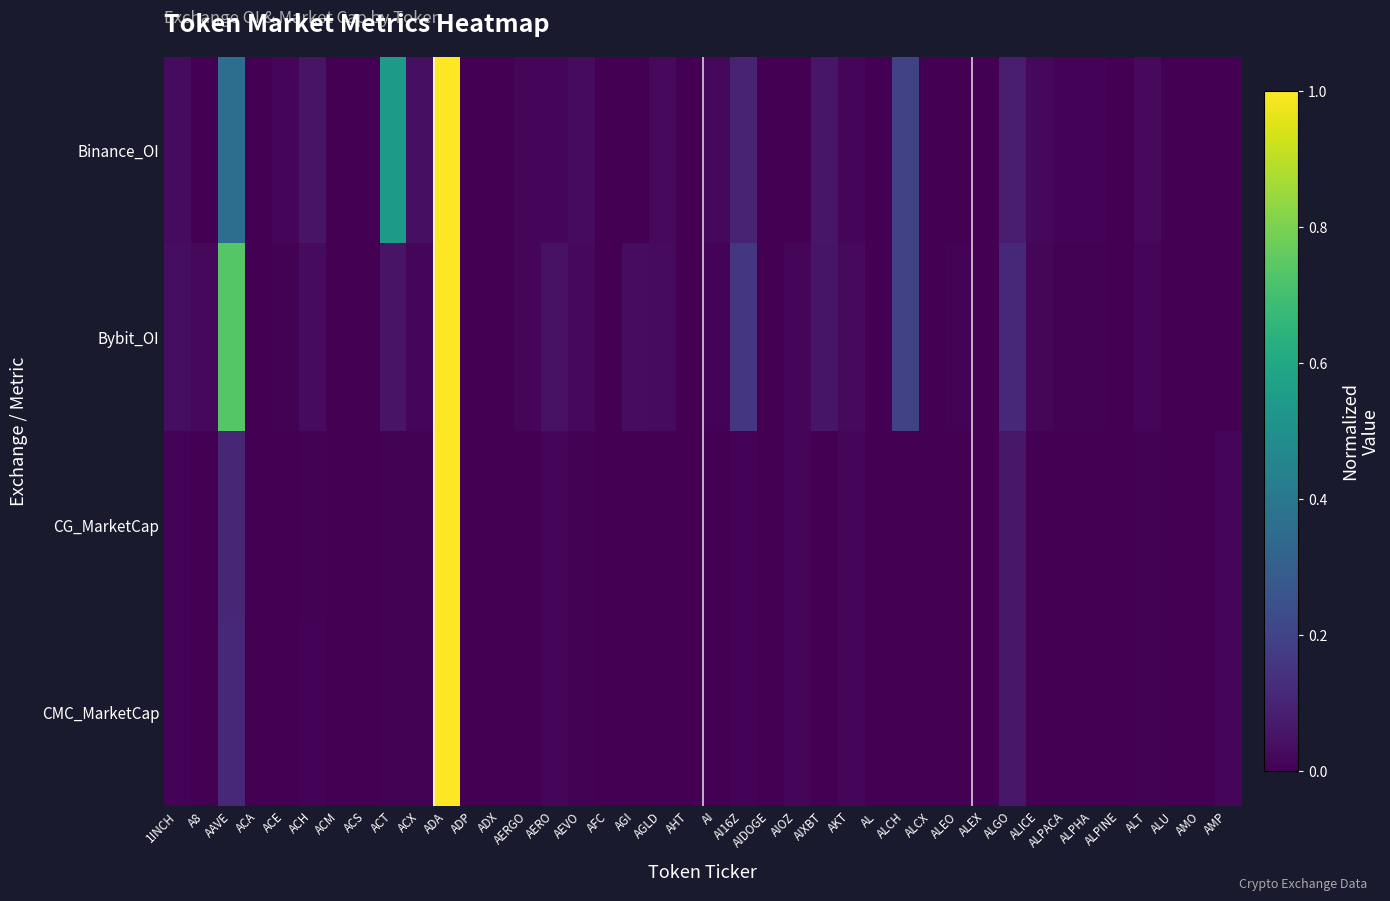

At ACT, list the series in order from smallest to largest.

CG_MarketCap, CMC_MarketCap, Bybit_OI, Binance_OI